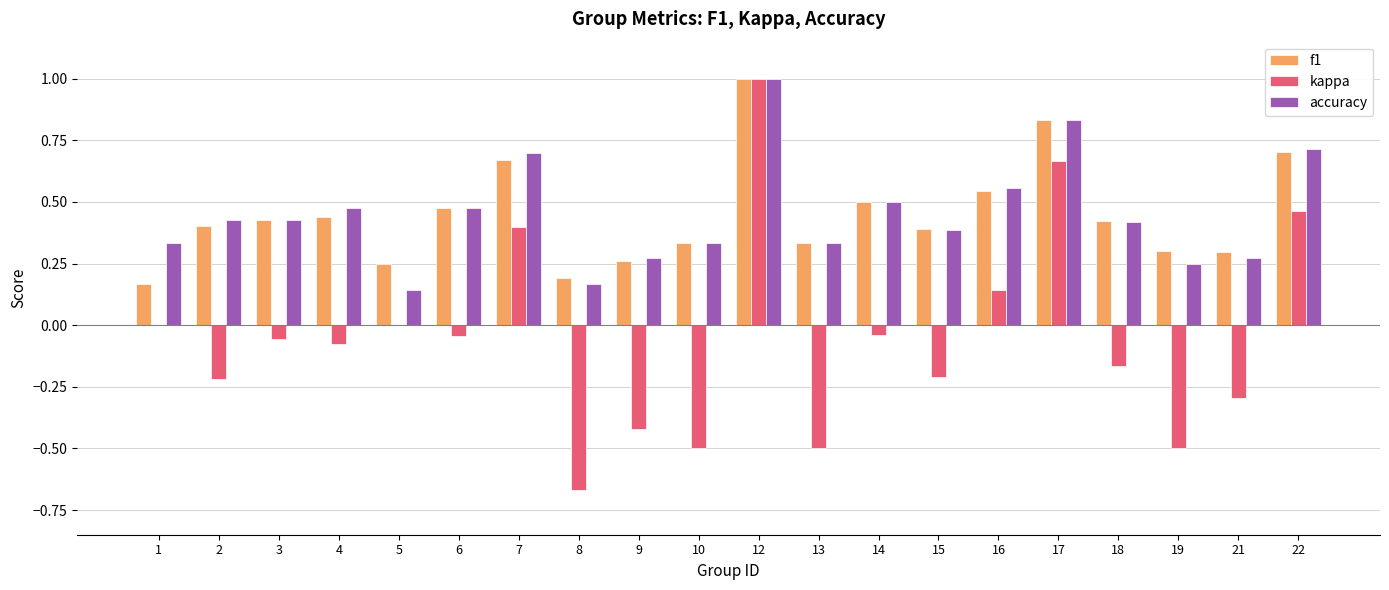

What is the sum of all kappa values?

-1.0